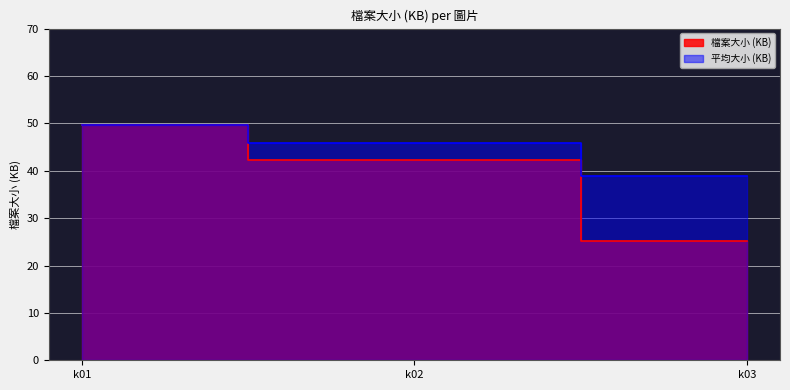

Read the value at k01.

49.6